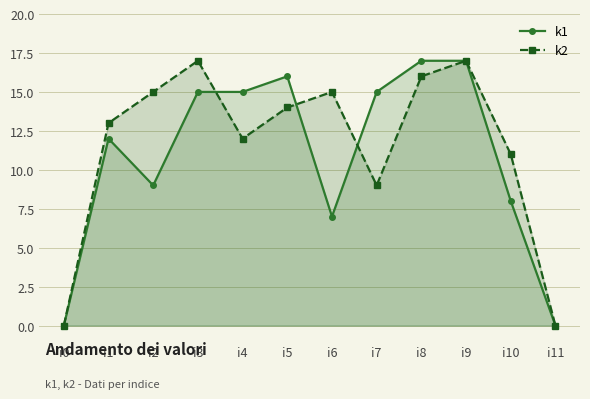

Between i7 and i0, which is larger?

i7